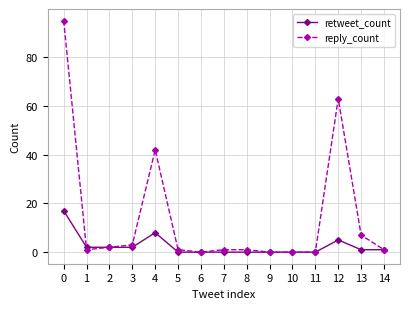

At which label is reply_count closest to 47?

4